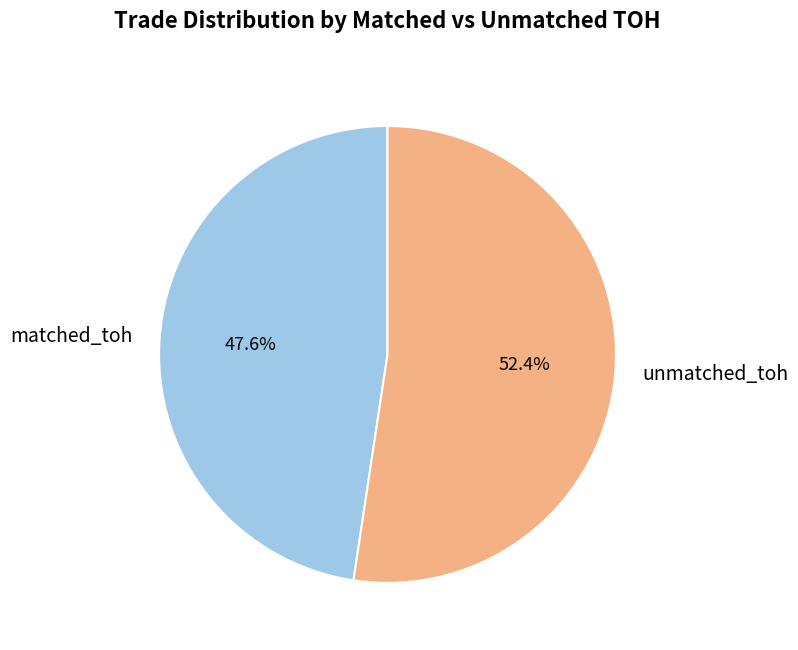

What is the majority slice?

unmatched_toh